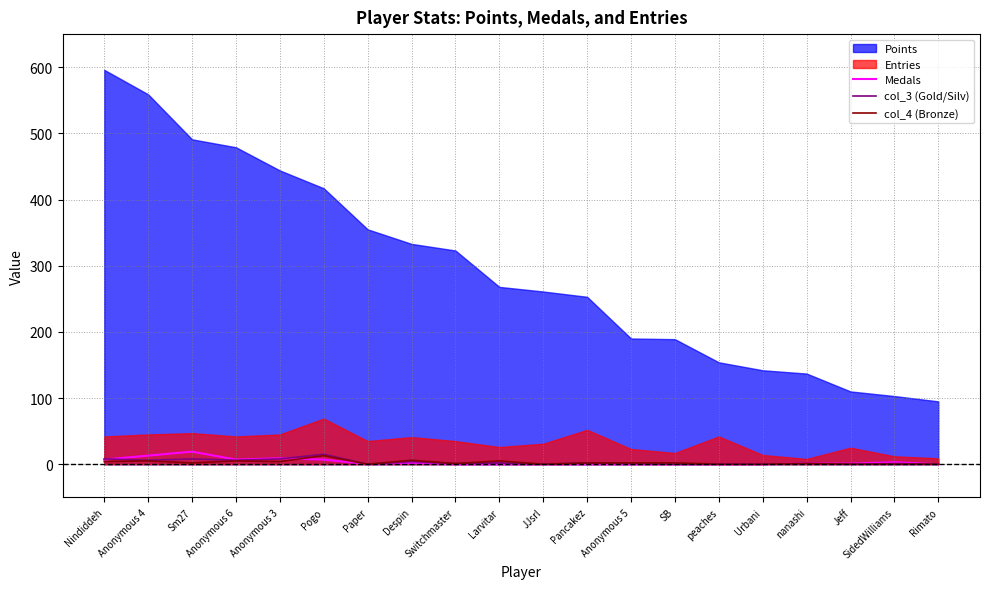

Reading right to left, what are all the values shown in this chart?

Medals: Rimato=0	SidedWilliams=3	Jeff=1	nanashi=1	Urbani=0	peaches=0	SB=0	Anonymous 5=0	Pancakez=0	JJsrl=0	Larvitar=0	Switchmaster=0	Despin=2	Paper=0	Pogo=7	Anonymous 3=9	Anonymous 6=7	Sm27=19	Anonymous 4=13	Nindiddeh=7
col_3 (Gold/Silv): Rimato=0	SidedWilliams=1	Jeff=0	nanashi=1	Urbani=0	peaches=0	SB=0	Anonymous 5=1	Pancakez=2	JJsrl=0	Larvitar=2	Switchmaster=1	Despin=4	Paper=0	Pogo=15	Anonymous 3=8	Anonymous 6=6	Sm27=8	Anonymous 4=6	Nindiddeh=8
col_4 (Bronze): Rimato=0	SidedWilliams=0	Jeff=0	nanashi=1	Urbani=0	peaches=0	SB=2	Anonymous 5=2	Pancakez=2	JJsrl=0	Larvitar=5	Switchmaster=1	Despin=6	Paper=0	Pogo=13	Anonymous 3=4	Anonymous 6=5	Sm27=2	Anonymous 4=5	Nindiddeh=4